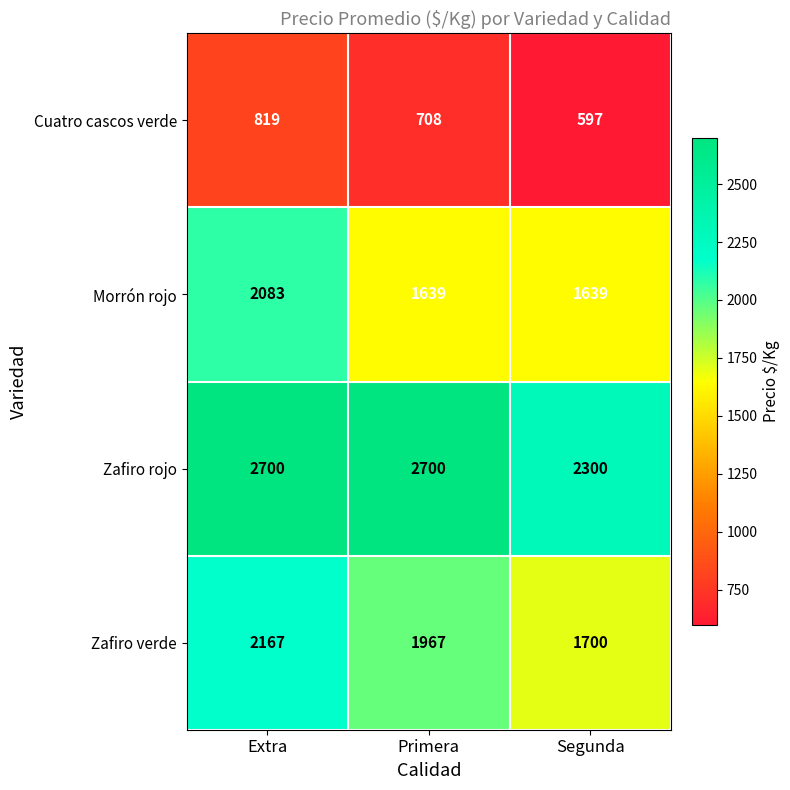

How many data points in Zafiro verde are less than 1967?

1